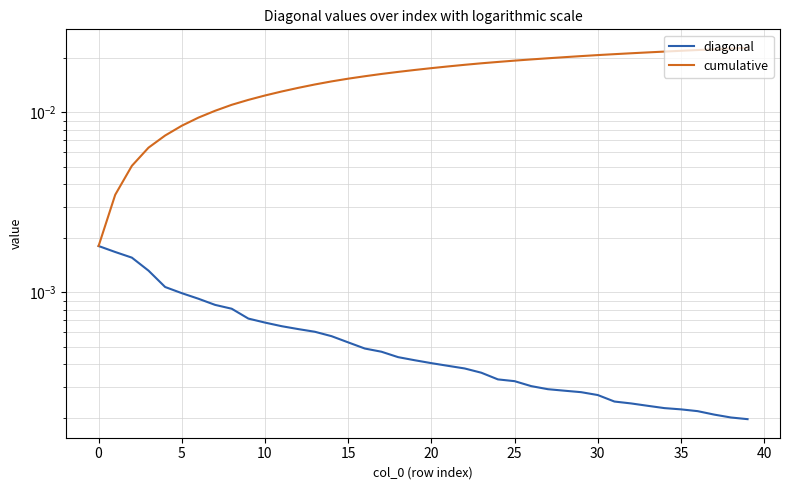

How many diagonal values are between 0 and 1?

40